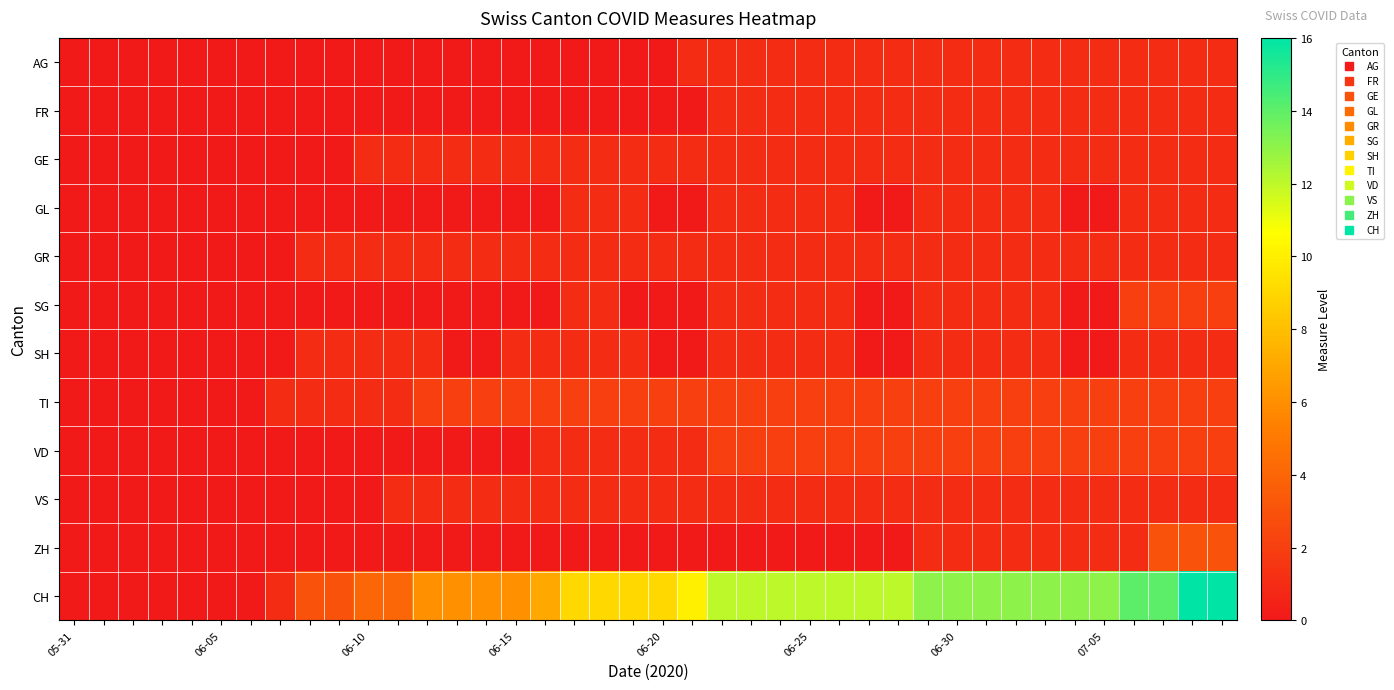

At how many categories does at least one series exceed 15?

2